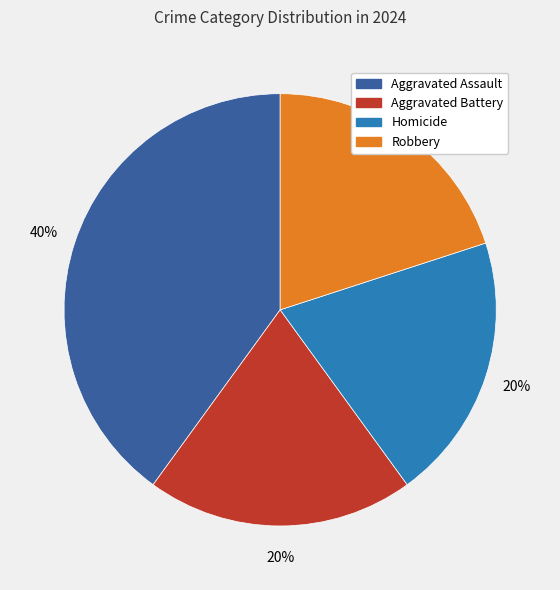

To the nearest percent, what is the difference between the largest and smallest slice percentages?

20%